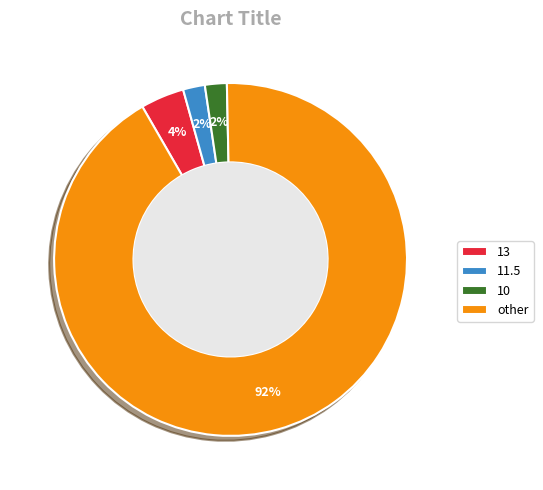

Is there any slice that represents more than half of the pie?

Yes